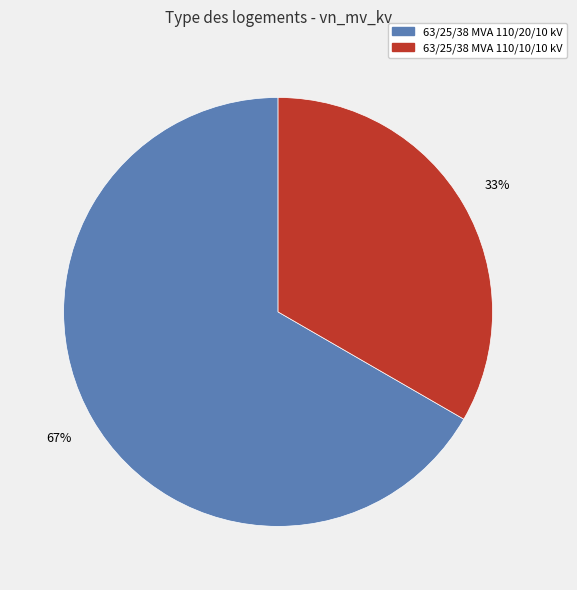

What is the ratio of the value at 63/25/38 MVA 110/10/10 kV to the value at 63/25/38 MVA 110/20/10 kV?

0.5